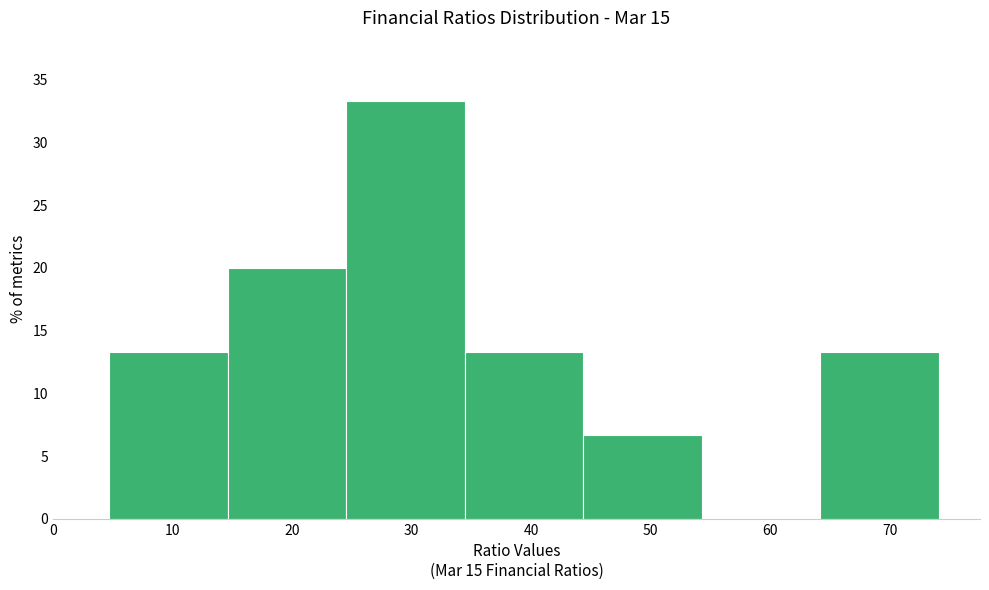

Which range on the x-axis has the tallest bar?

25 to 34